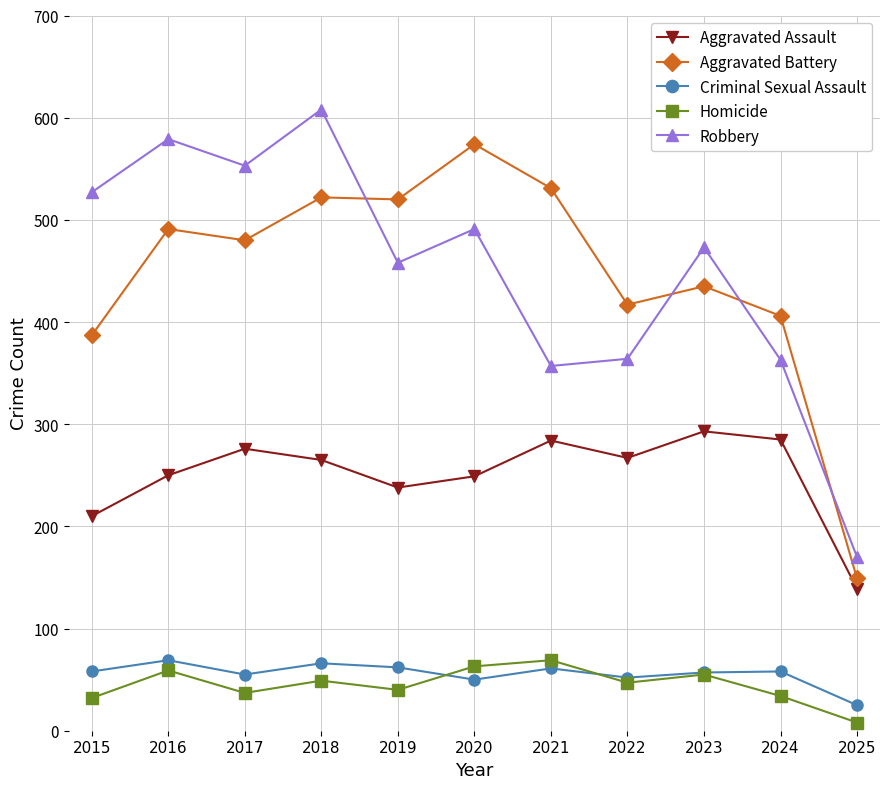

Does the chart have visible grid lines?

Yes